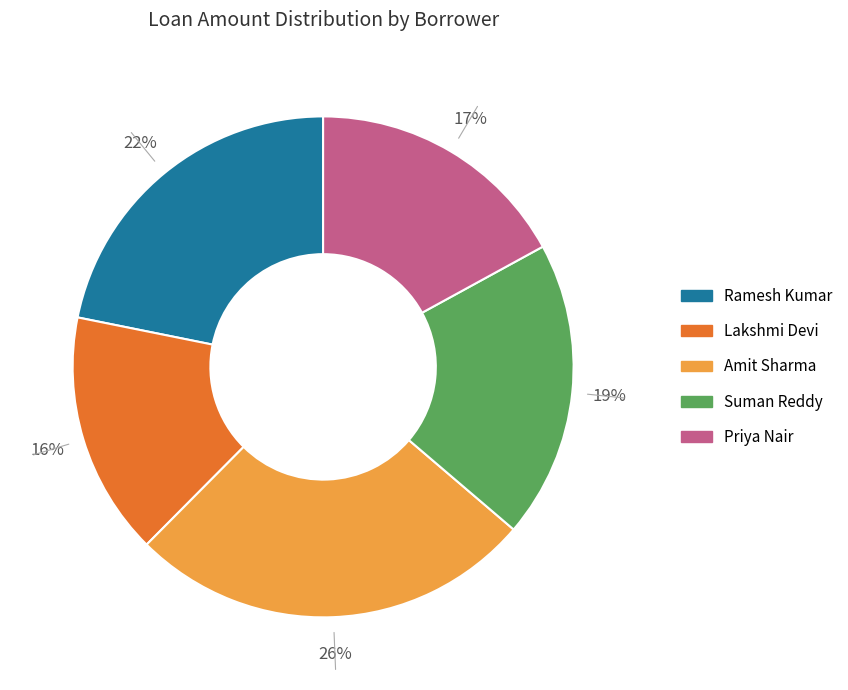

To the nearest percent, what percentage of the pie is Priya Nair?

17%